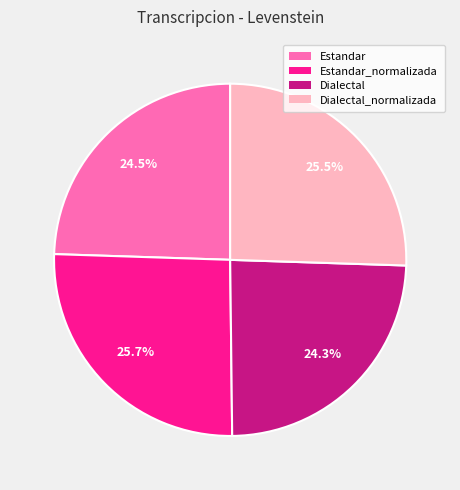

How many slices are in this pie chart?

4